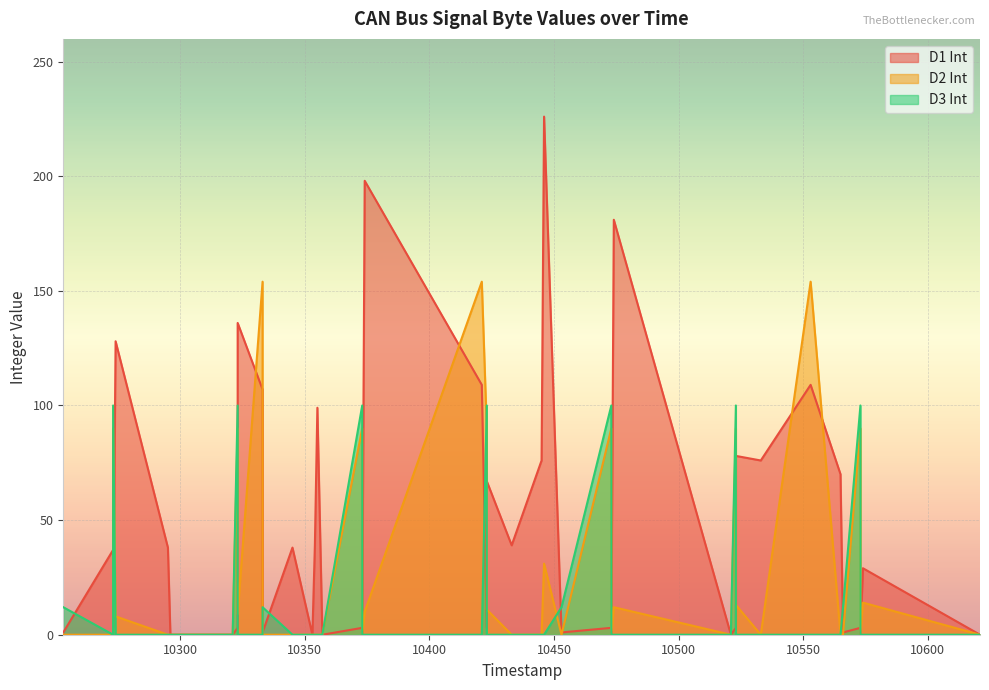

Between 10296 and 10473, which series saw the biggest shift?

D1 Int